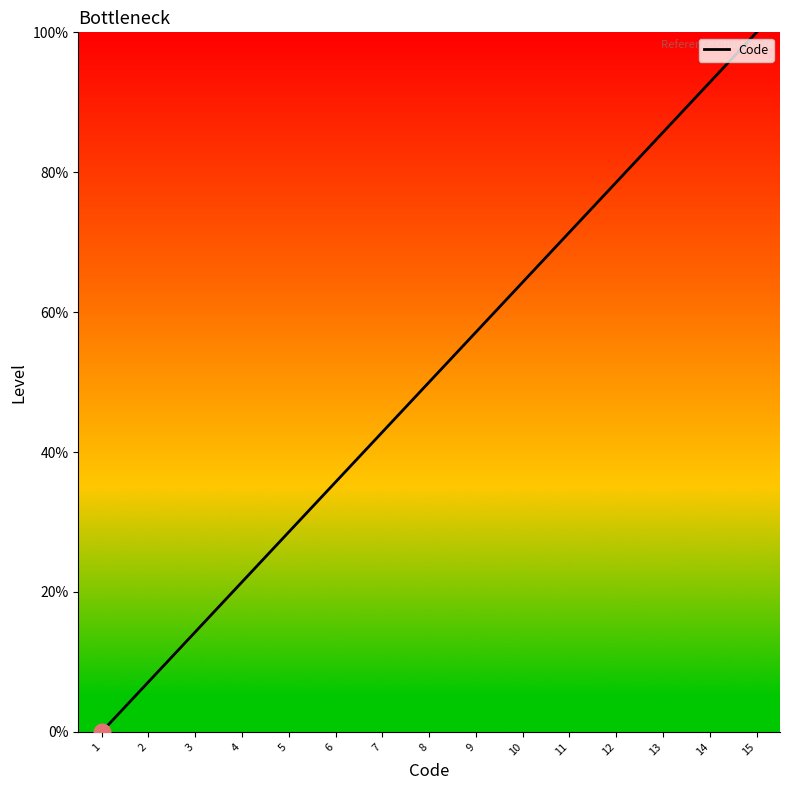

What is the difference between the second highest and minimum values?

92.9